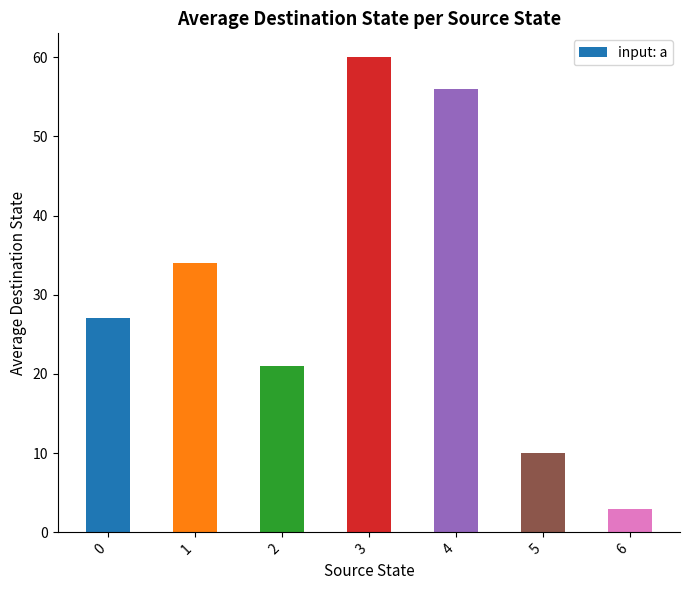

Does the chart contain stacked bars?

No